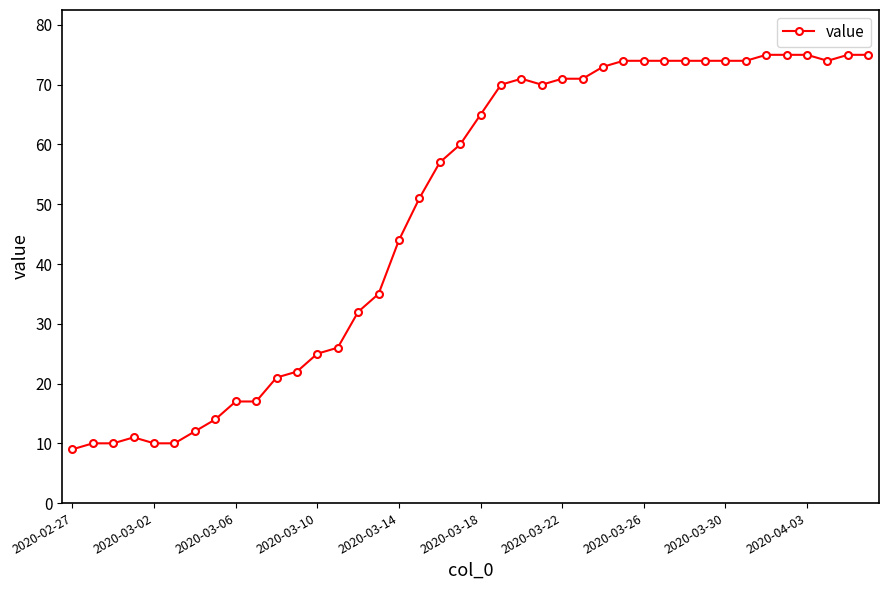

What is the sum of all values?

1951